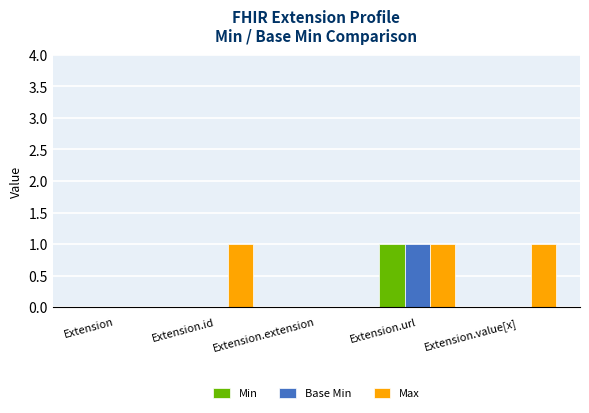

What are all the series names shown in the legend?

Min, Base Min, Max